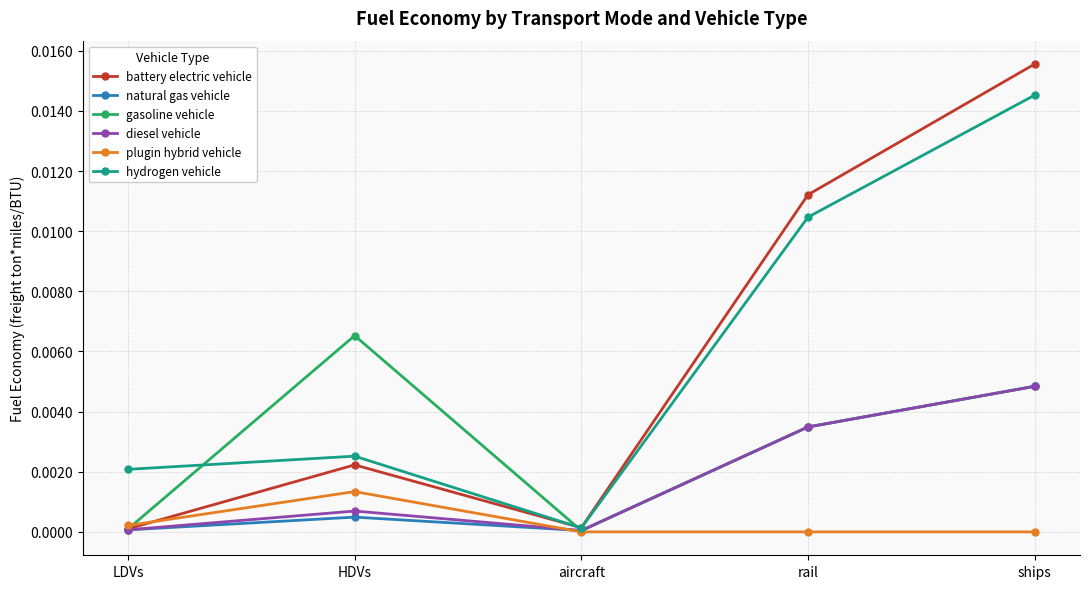

True or false: hydrogen vehicle and battery electric vehicle intersect in this chart.

True